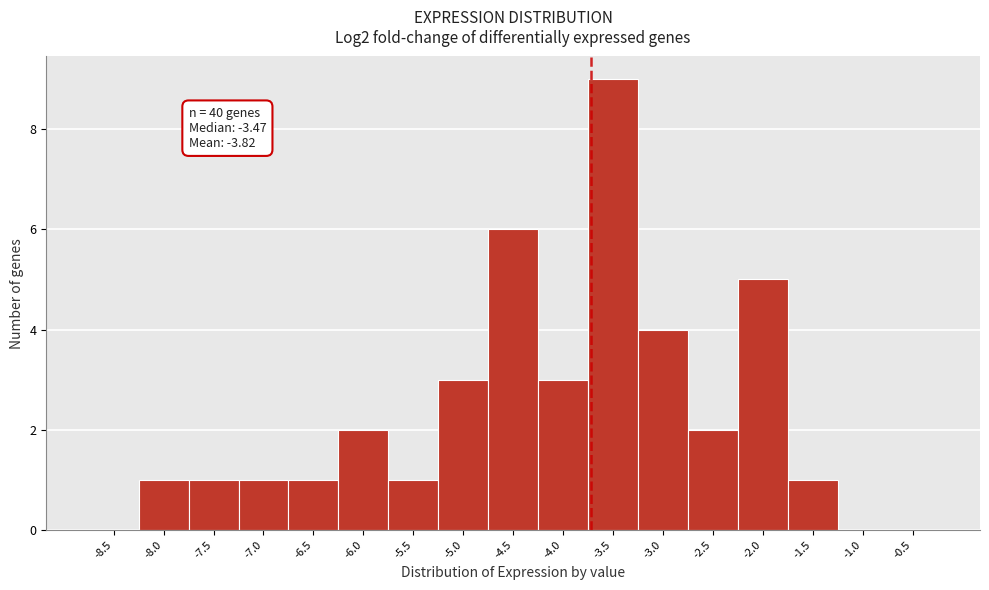

Reading left to right, list all the values displayed in this chart.

-8.5=0	-8.0=1	-7.5=1	-7.0=1	-6.5=1	-6.0=2	-5.5=1	-5.0=3	-4.5=6	-4.0=3	-3.5=9	-3.0=4	-2.5=2	-2.0=5	-1.5=1	-1.0=0	-0.5=0